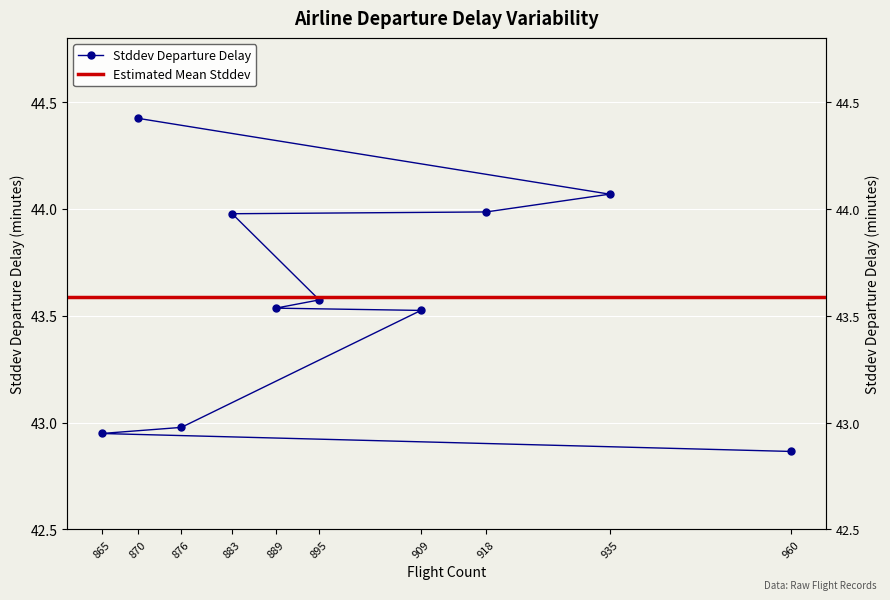

How many values exceed 43?

7